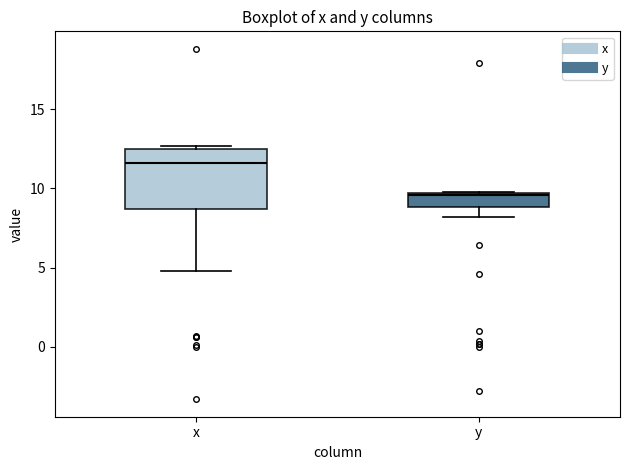

Reading left to right, read every box against the y-axis: the position of its median line, the range the box covers, and the ends of its whiskers. The values are not printed on the chart, so give them approximately, as read against the axis.

x: median 11.5, box 8.5 to 12.5, whiskers 5.0 to 12.5 (just above the box's upper edge)
y: median 9.5, box 9.0 to 9.5, whiskers 8.0 to 10.0